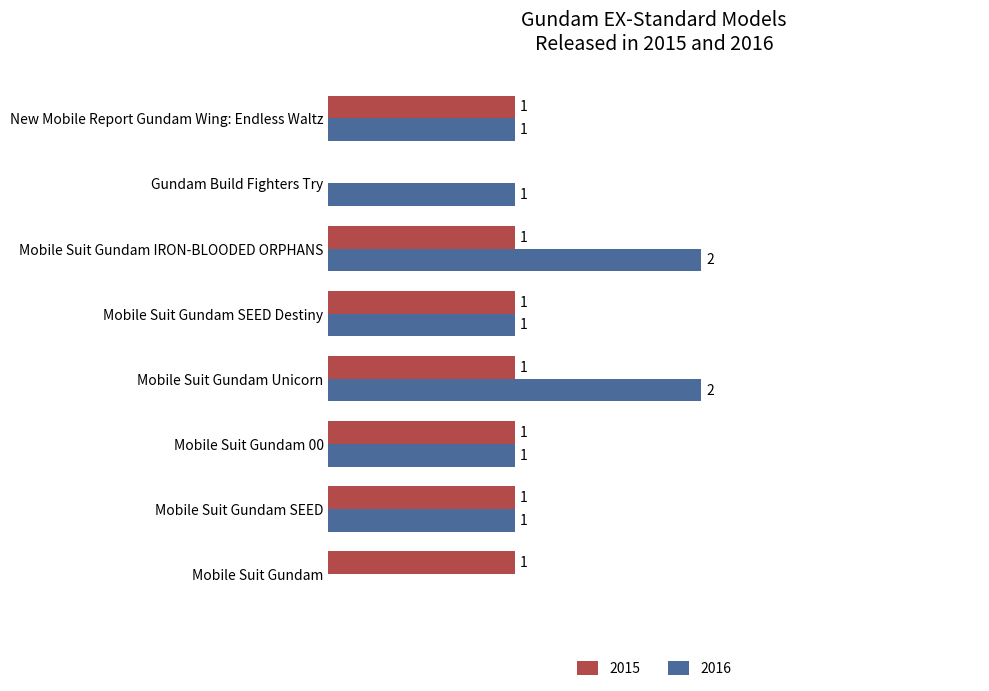

Is the value of 2015 at New Mobile Report Gundam Wing: Endless Waltz greater than the value of 2016 at Mobile Suit Gundam Unicorn?

No